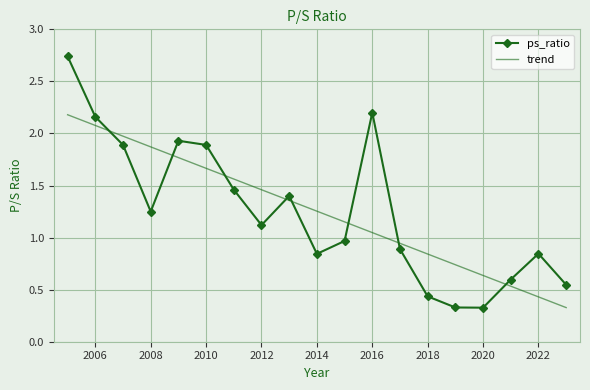

Count the number of data series in this chart.

2